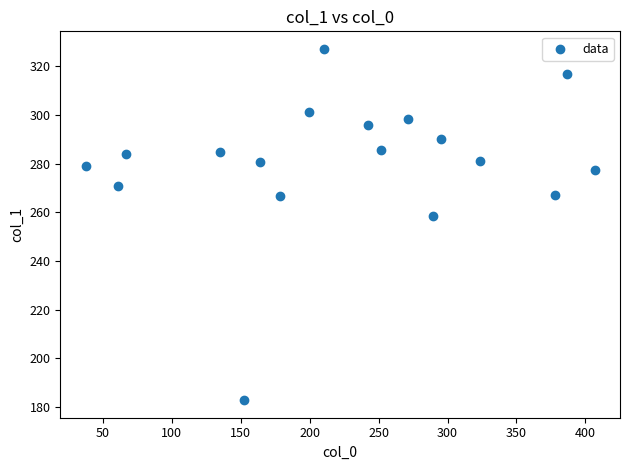

What Y value in the scatter plot is closest to 254?

258.6